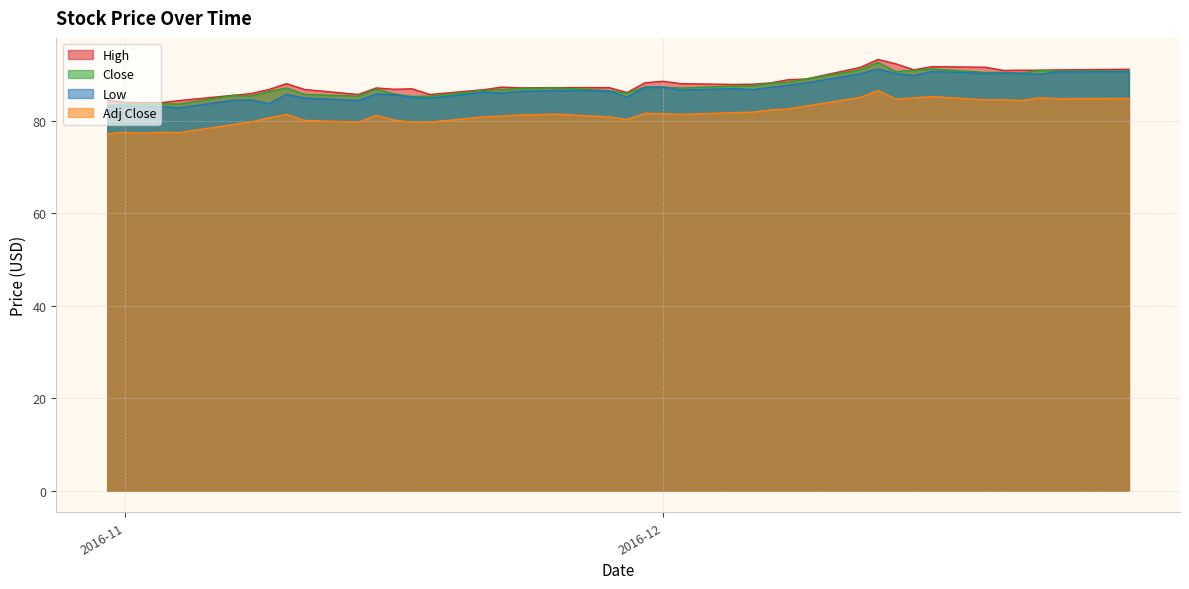

What is the difference between the maximum and second lowest values in the Close series?

9.1